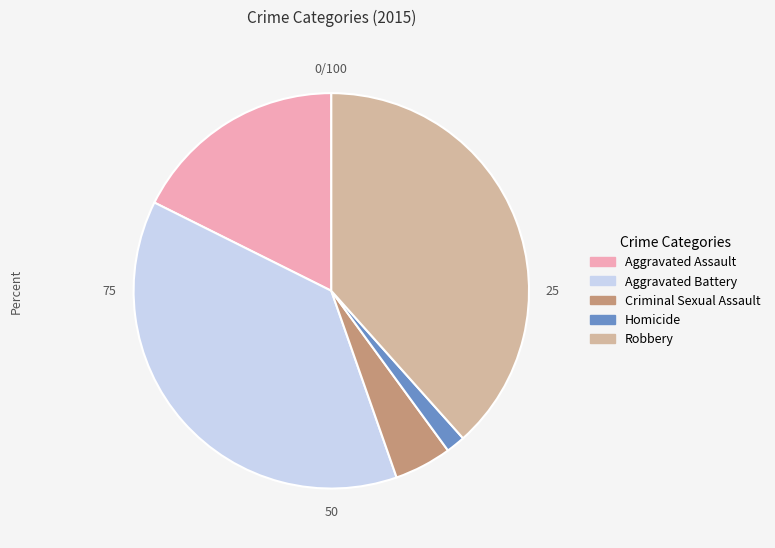

Is it true that Robbery is 38% of the pie?

True